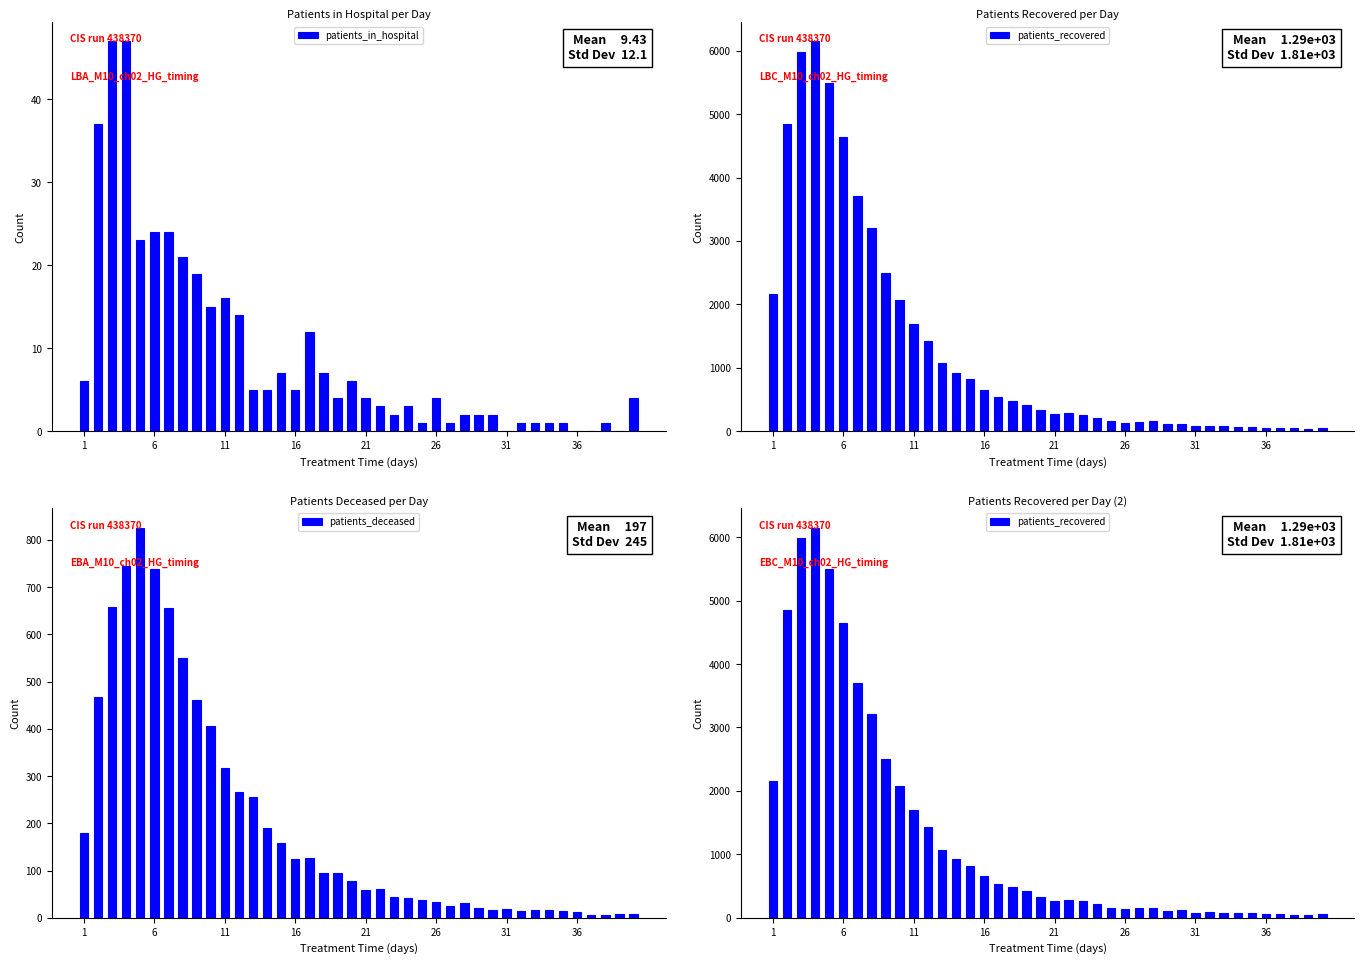

The value of patients_in_hospital at 31 is 0. True or false?

True